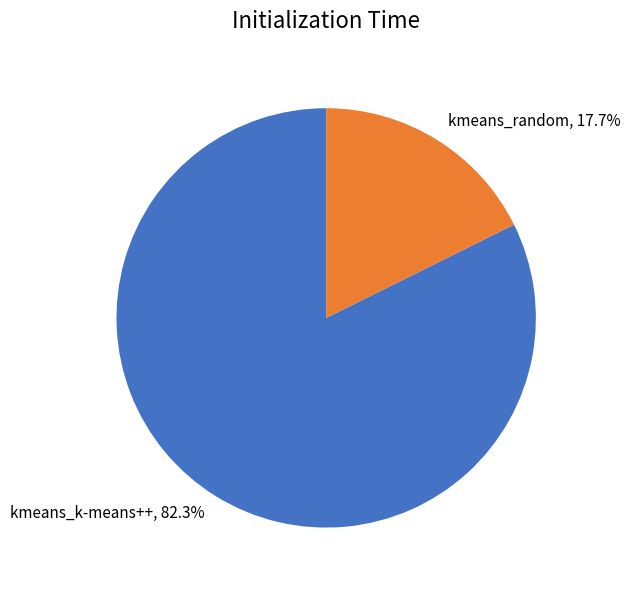

To the nearest percent, what portion does kmeans_k-means++ represent?

82%